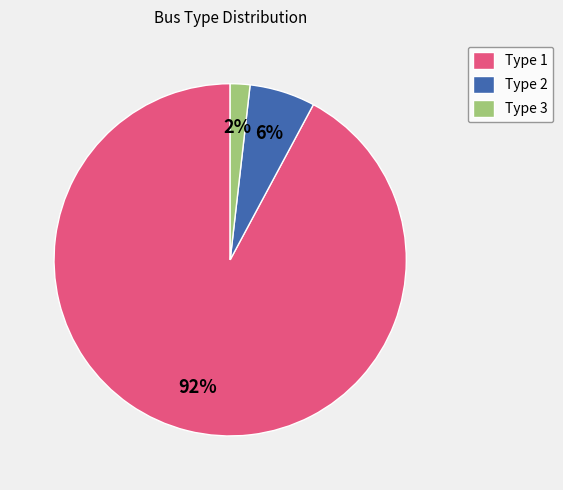

Which slice represents more than half of the pie?

Type 1